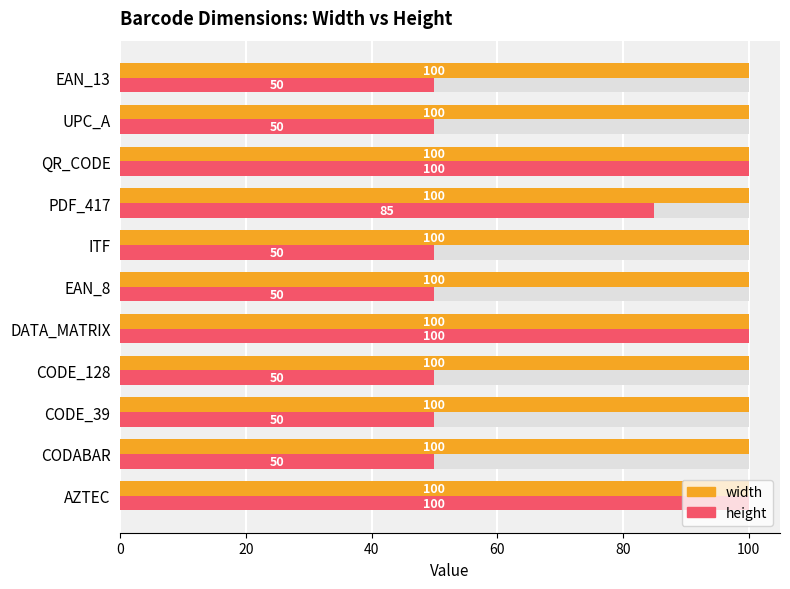

The value of height at EAN_13 is 18.4. True or false?

False